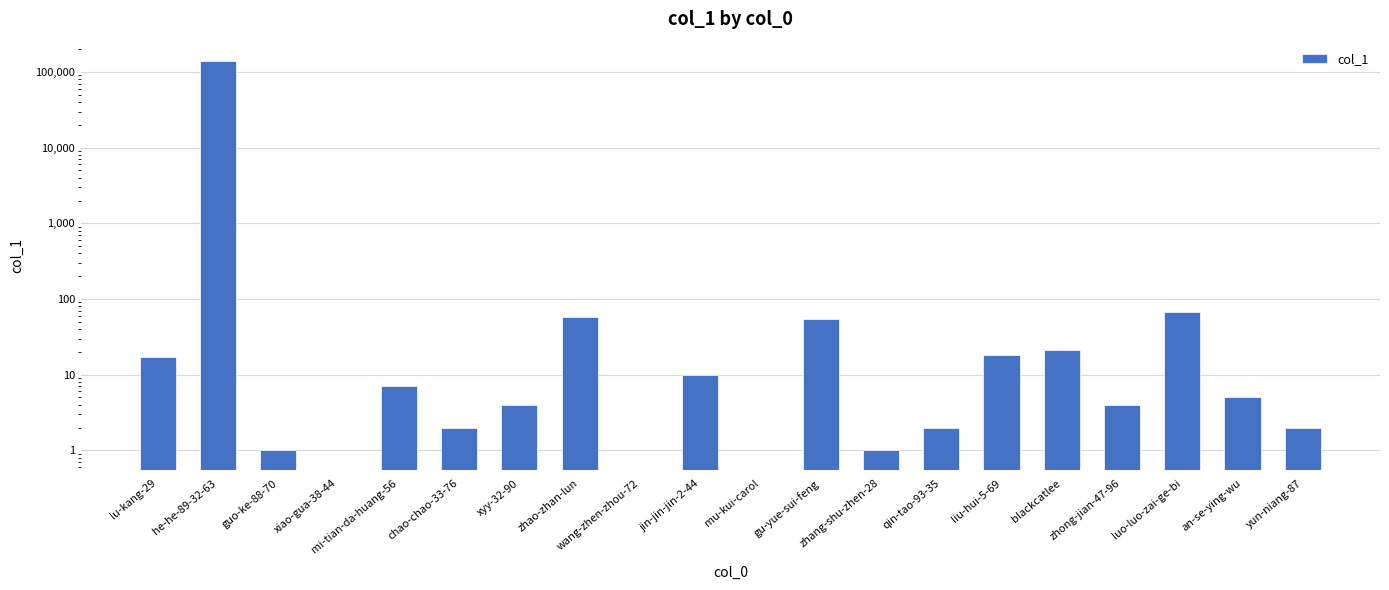

Where does the data first go above 5?

lu-kang-29